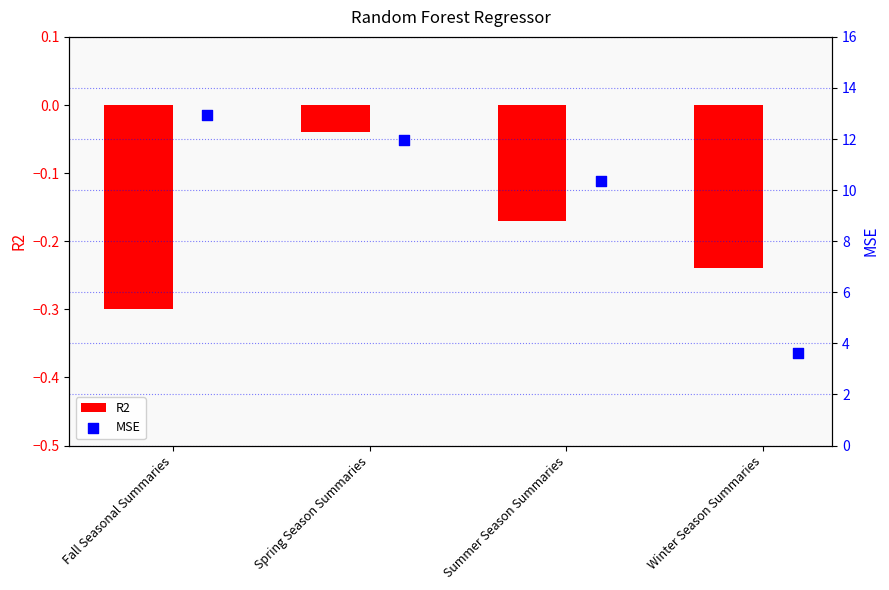

At which label does R2 reach its peak?

Spring Season Summaries